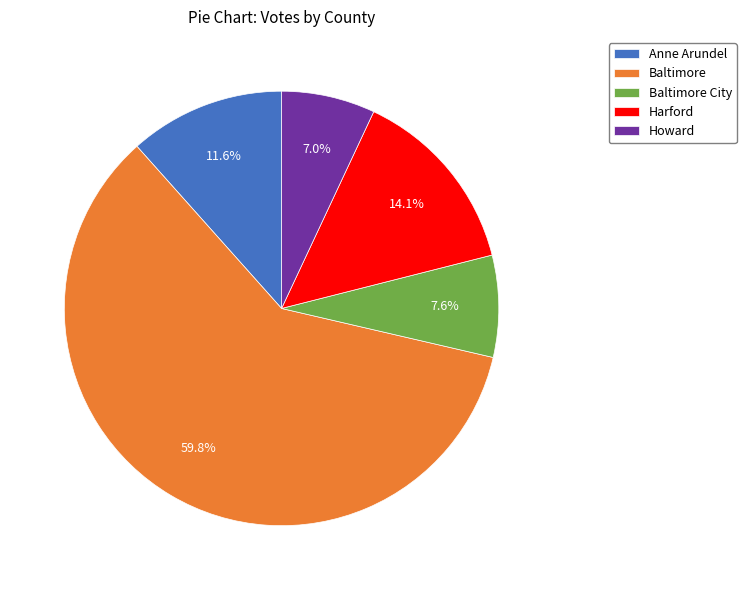

Combined, what portion of the pie is Baltimore City and Howard?

14.6%